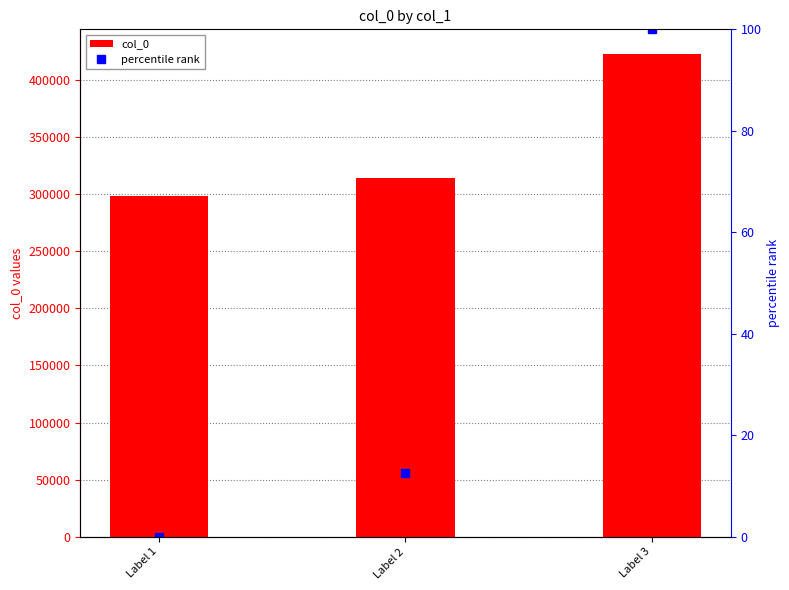

List the series in order of their peak value, lowest first.

percentile rank, col_0